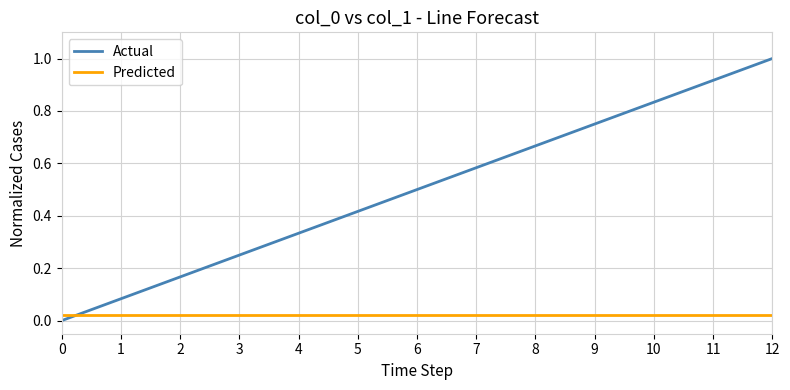

Which series has the largest total across all categories?

Actual